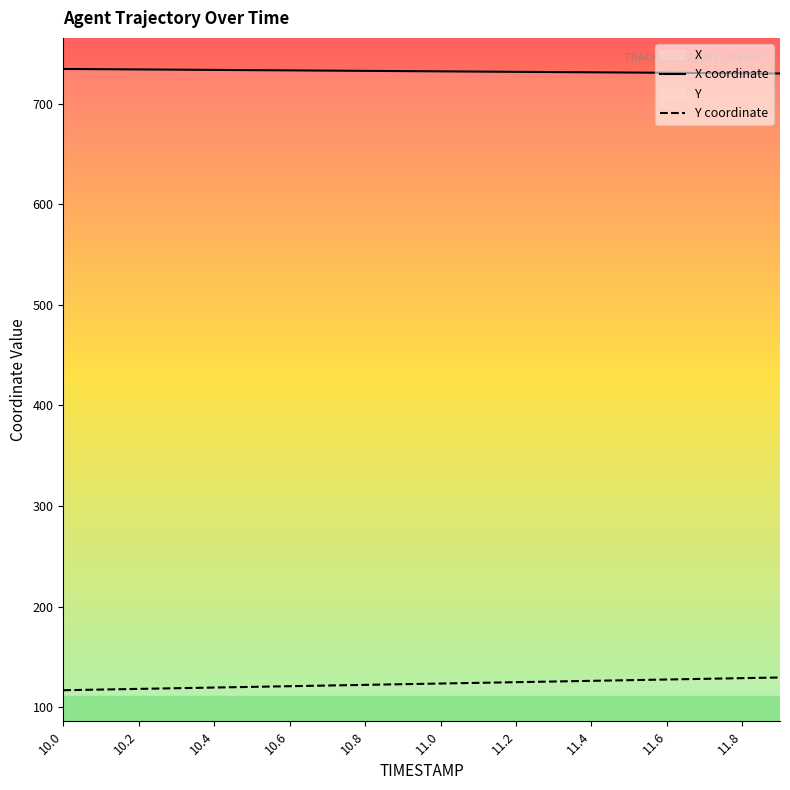

Which series has the largest total across all categories?

X coordinate